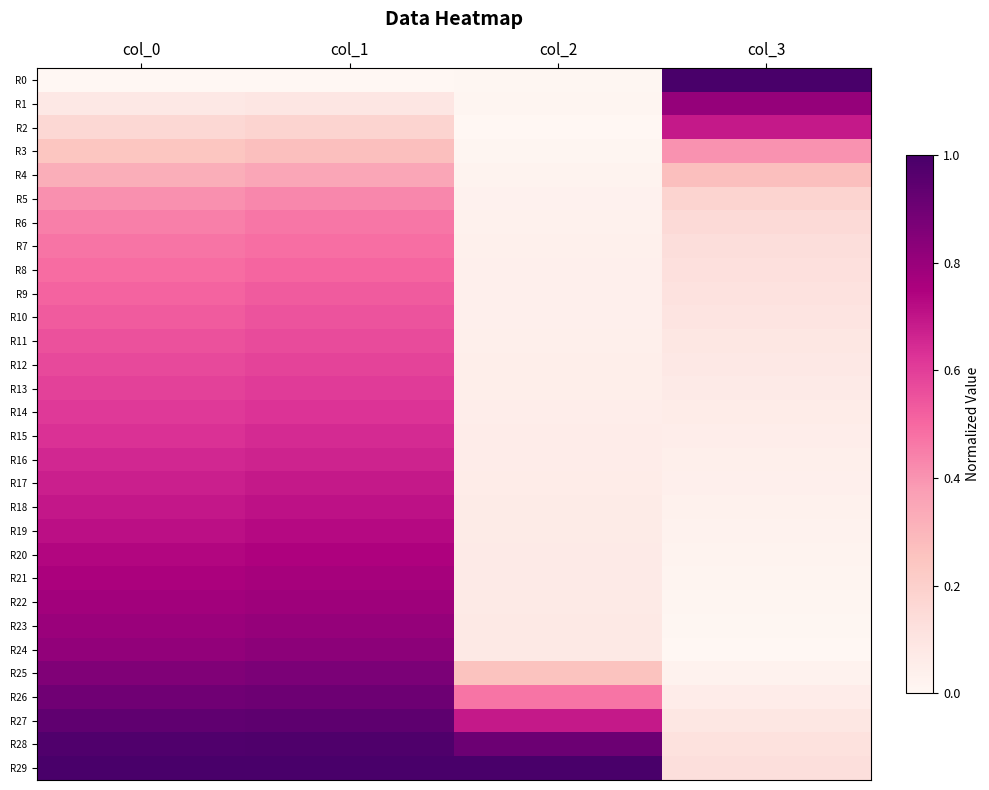

Which series has the largest range (max minus min)?

R0